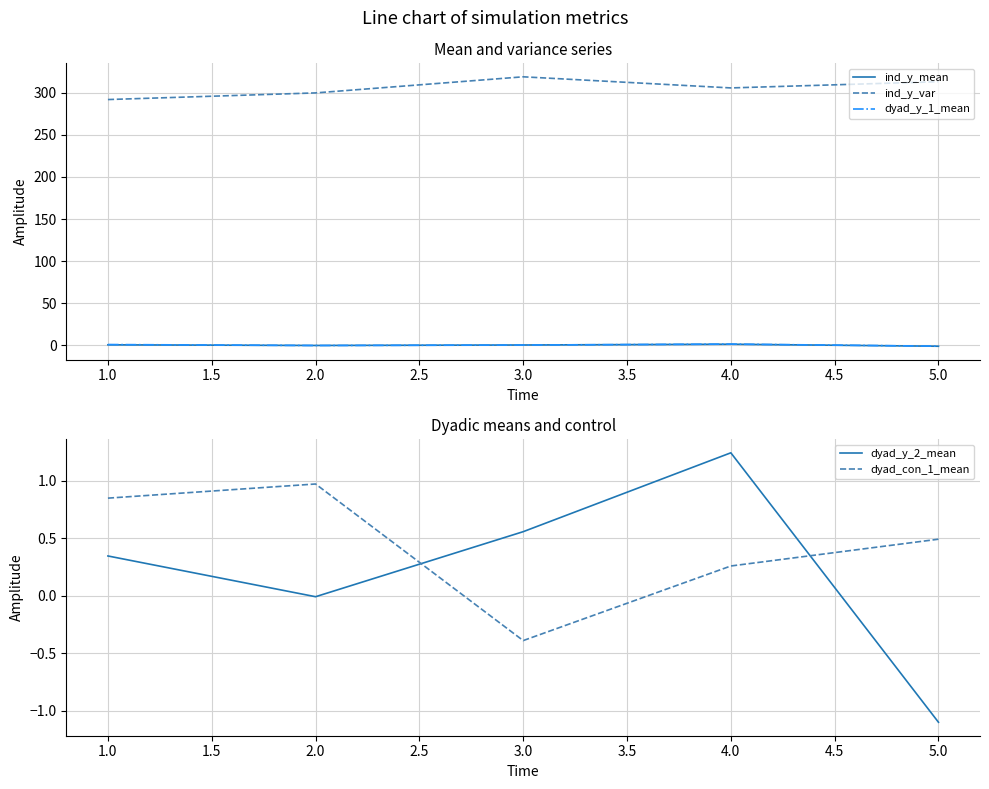

Reading left to right, list all the values displayed in this chart.

ind_y_mean: 0.7	-0.1	0.5	1.4	-1.0
ind_y_var: 291.8	299.7	318.8	305.6	313.0
dyad_y_1_mean: 1.0	-0.1	0.4	1.5	-0.9
dyad_y_2_mean: 0.3	-0.0	0.6	1.2	-1.1
dyad_con_1_mean: 0.8	1.0	-0.4	0.3	0.5